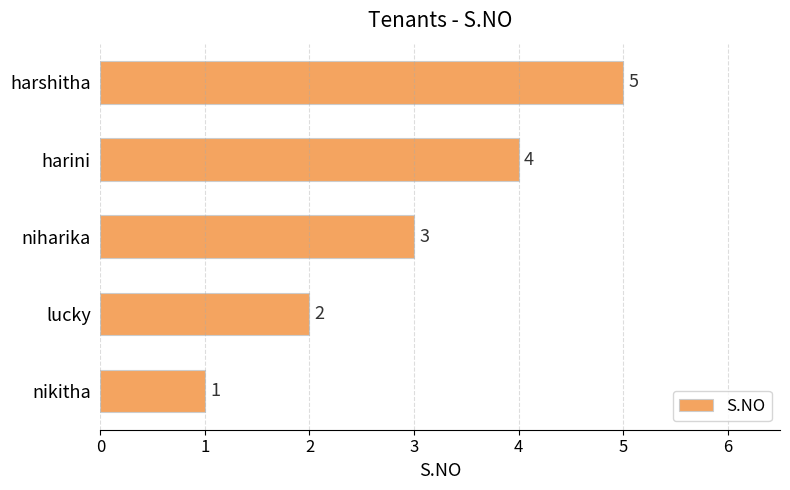

Where is the data nearest to the value 3?

niharika